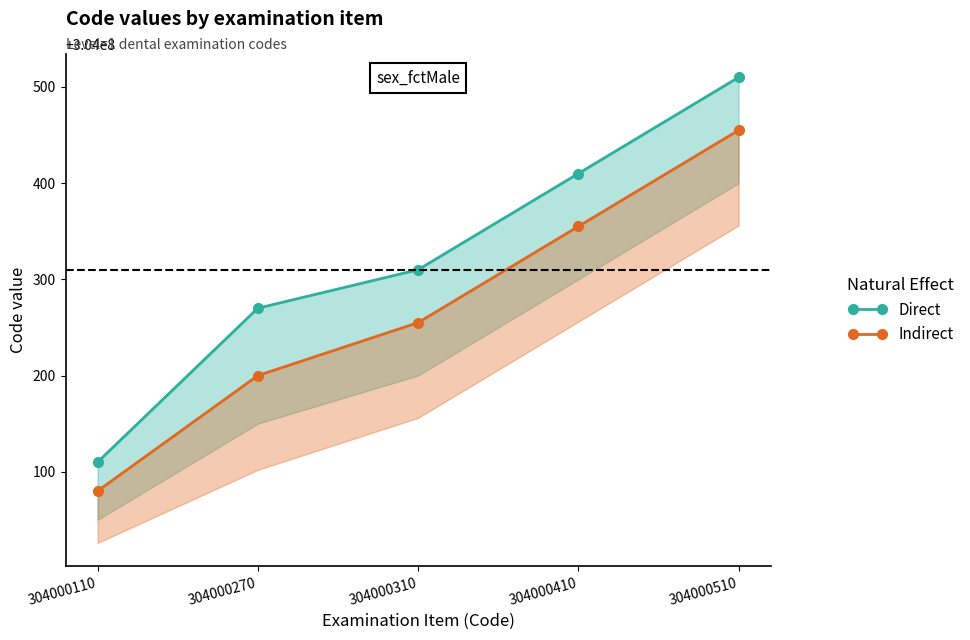

True or false: Direct and Indirect intersect in this chart.

False